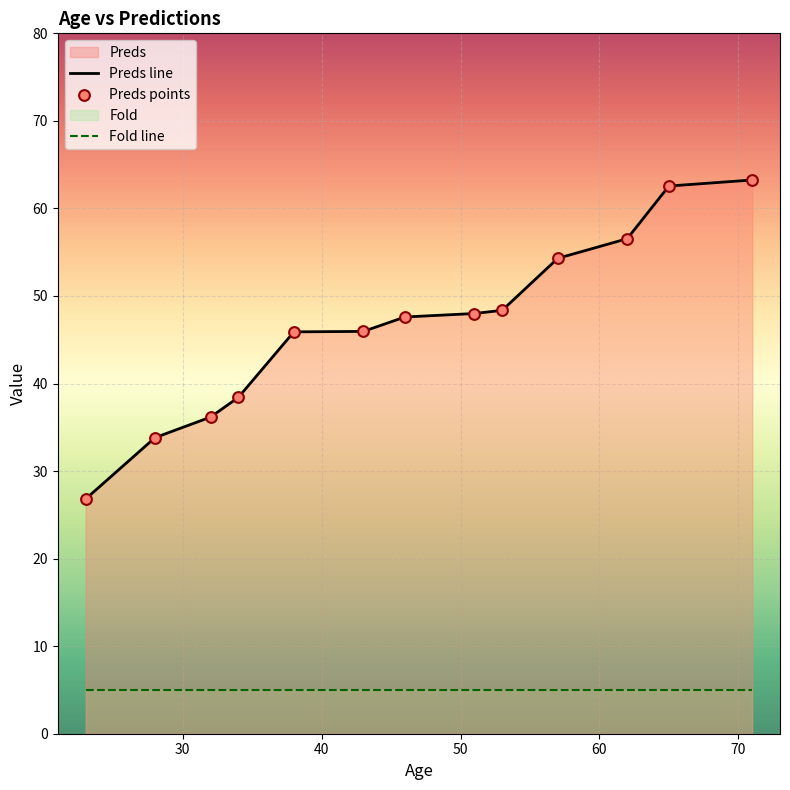

What is the difference between the maximum and minimum values in the Preds line series?

36.4